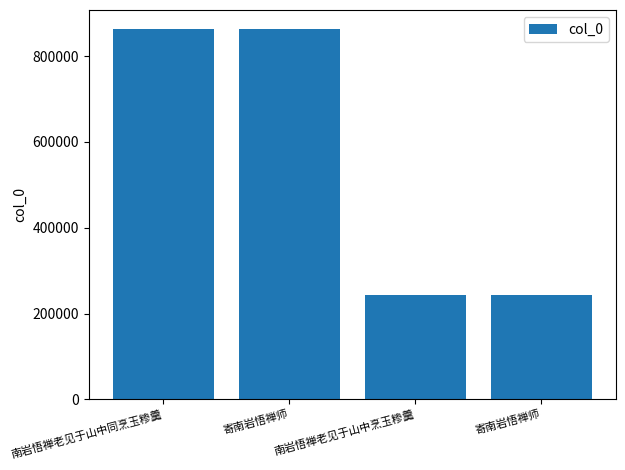

Does the chart contain any negative values?

No